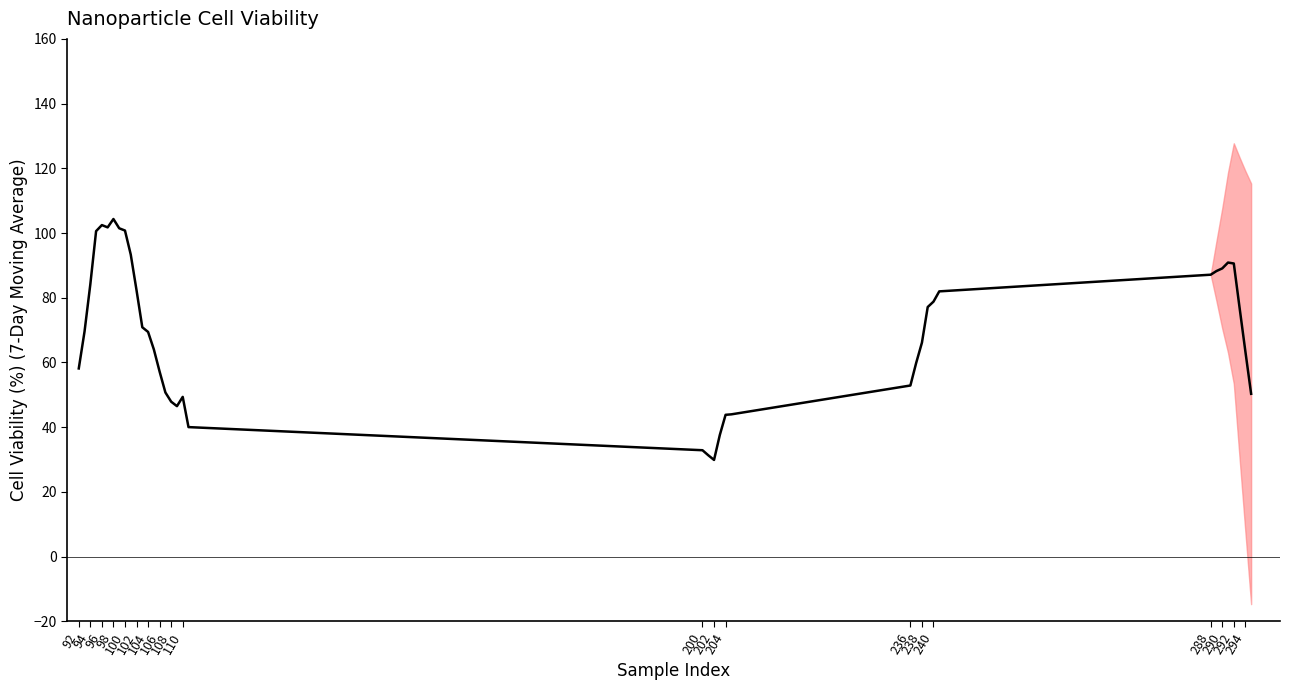

Count the number of values greater than 69.

21